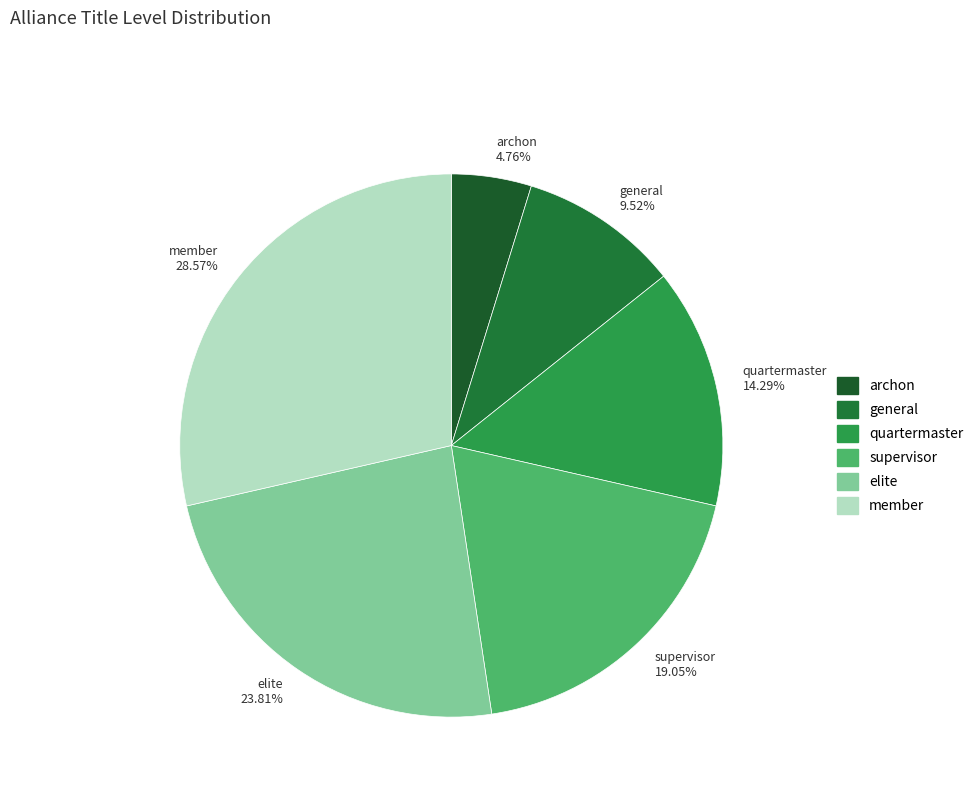

Between member and elite, which is larger?

member